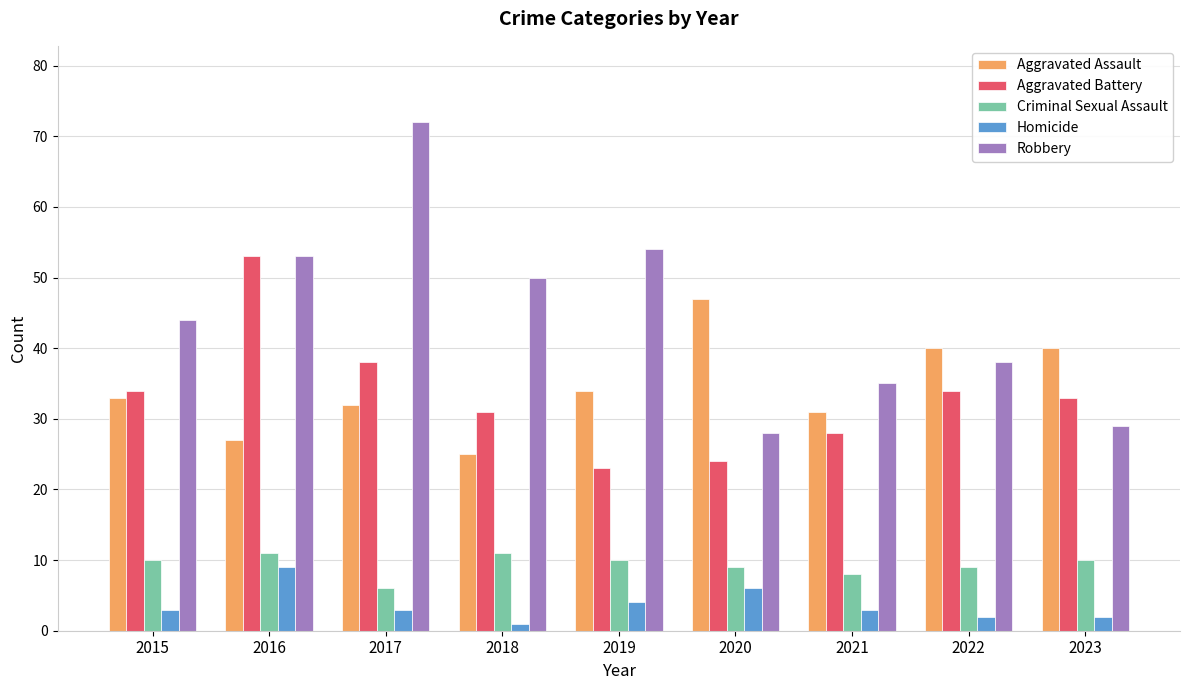

The value of Criminal Sexual Assault at 2021 is 5. True or false?

False